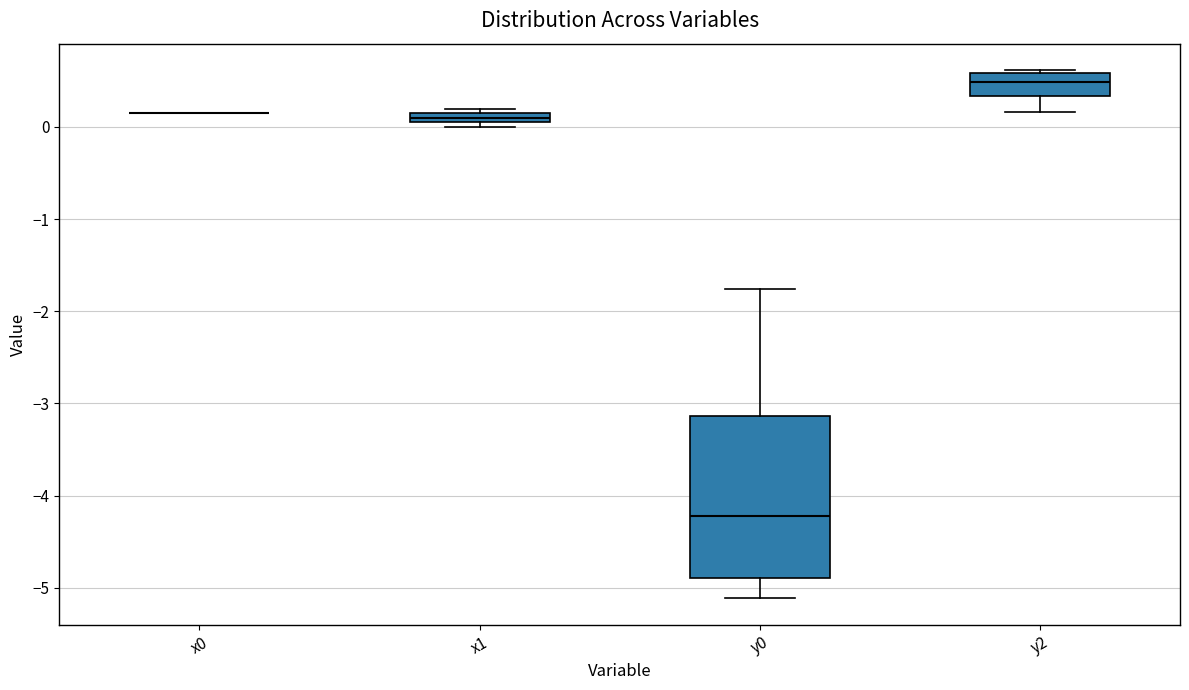

Comparing the boxes themselves (not the whiskers), which one is the tallest?

y0